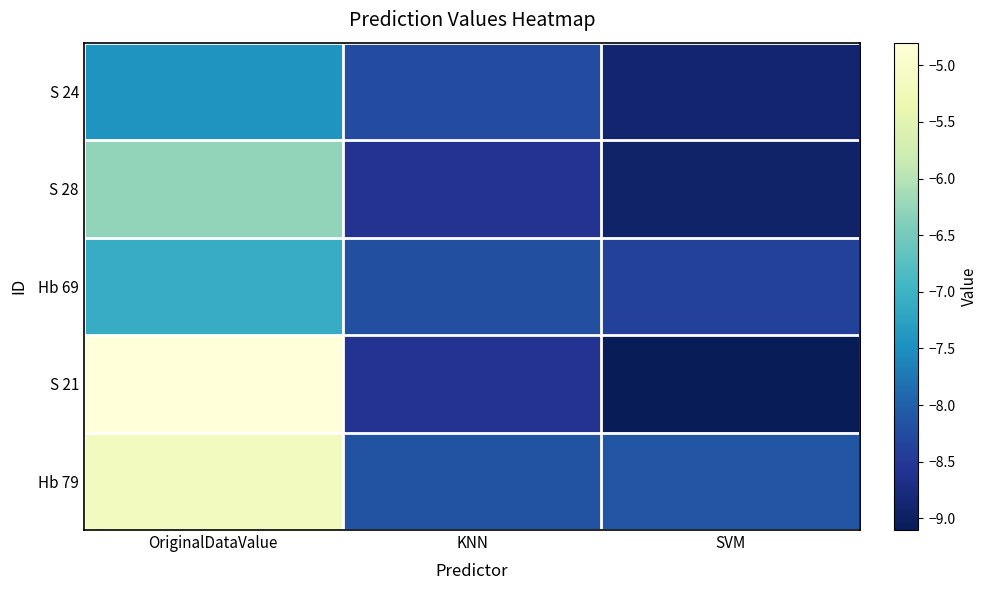

At which category does the chart reach its peak across all series?

OriginalDataValue